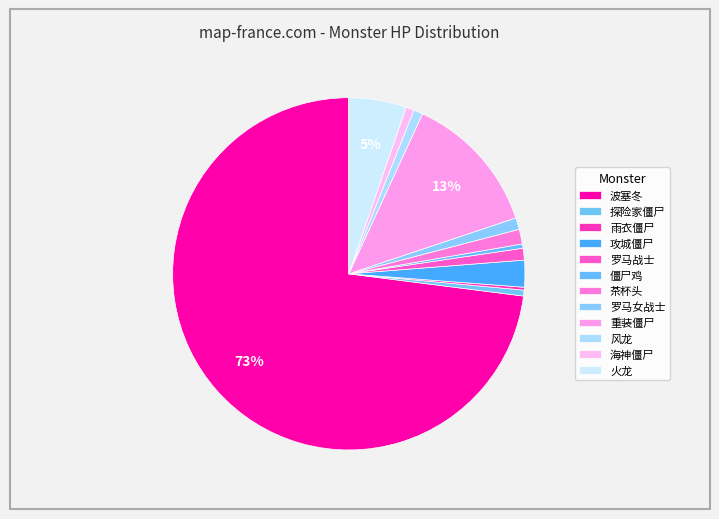

Which slice represents more than half of the pie?

波塞冬